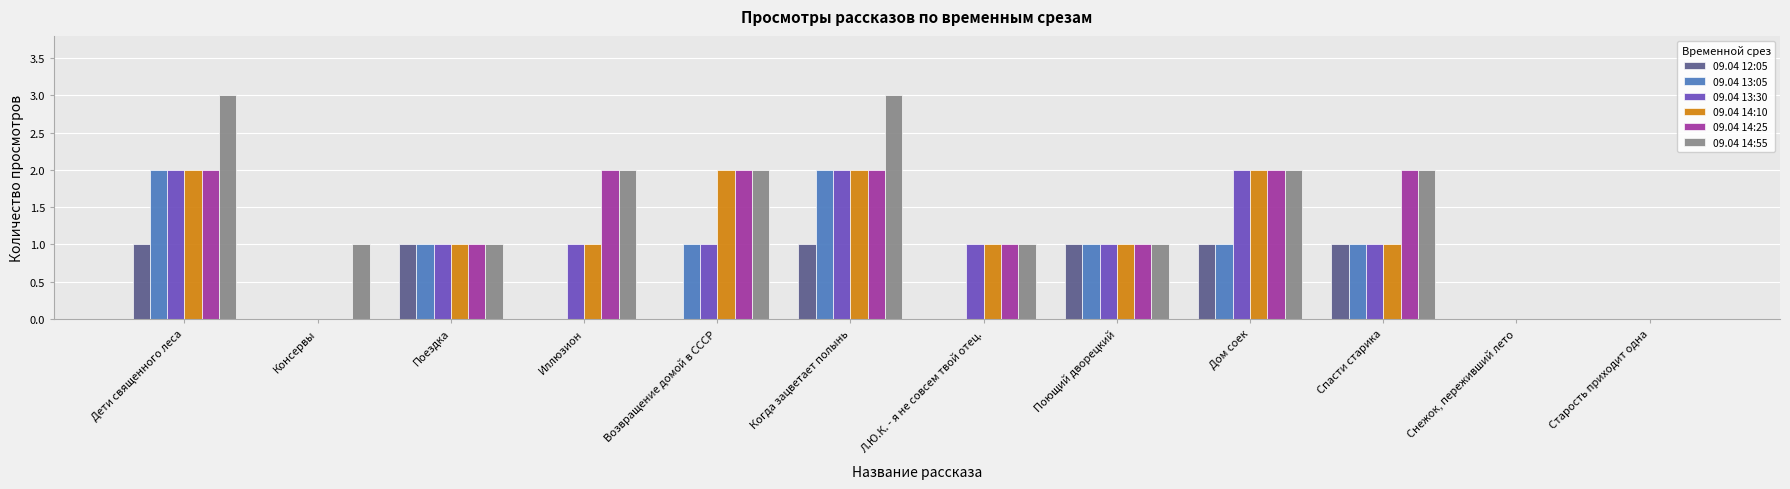

What is the total value across all series at Спасти старика?

8